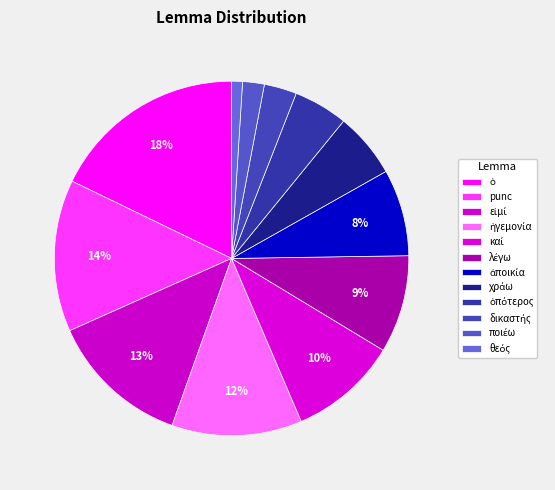

How many segments does this pie chart have?

12